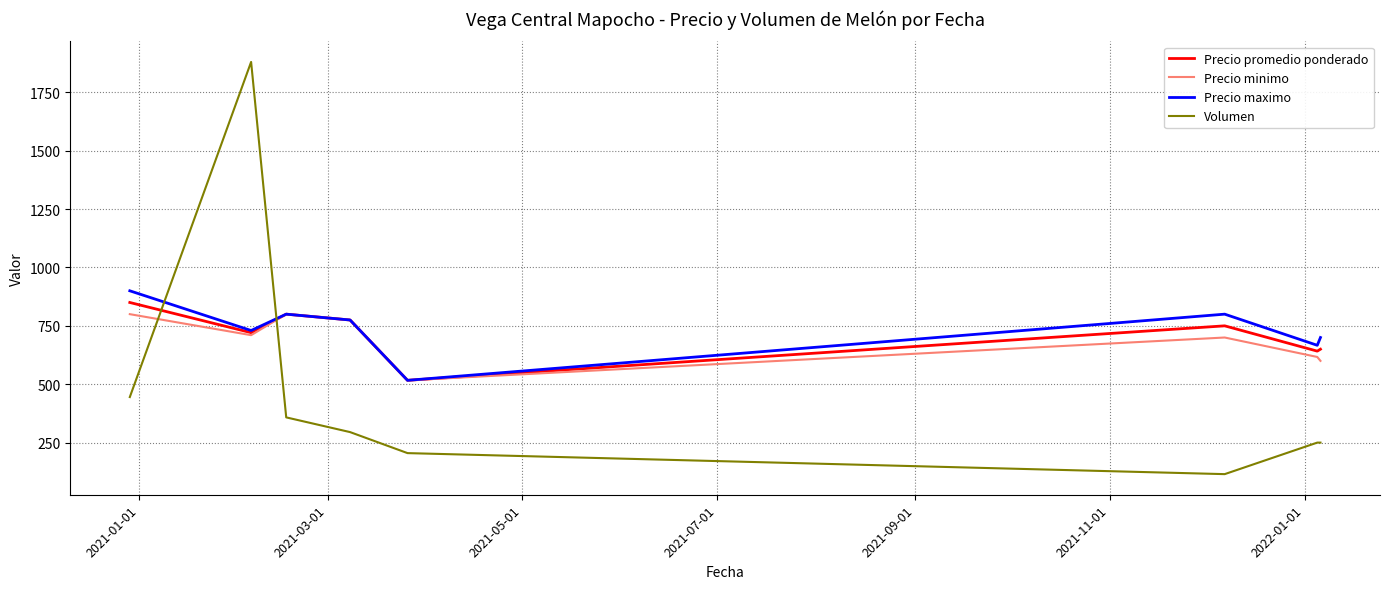

What is the lowest value of the Precio promedio ponderado series?

516.7